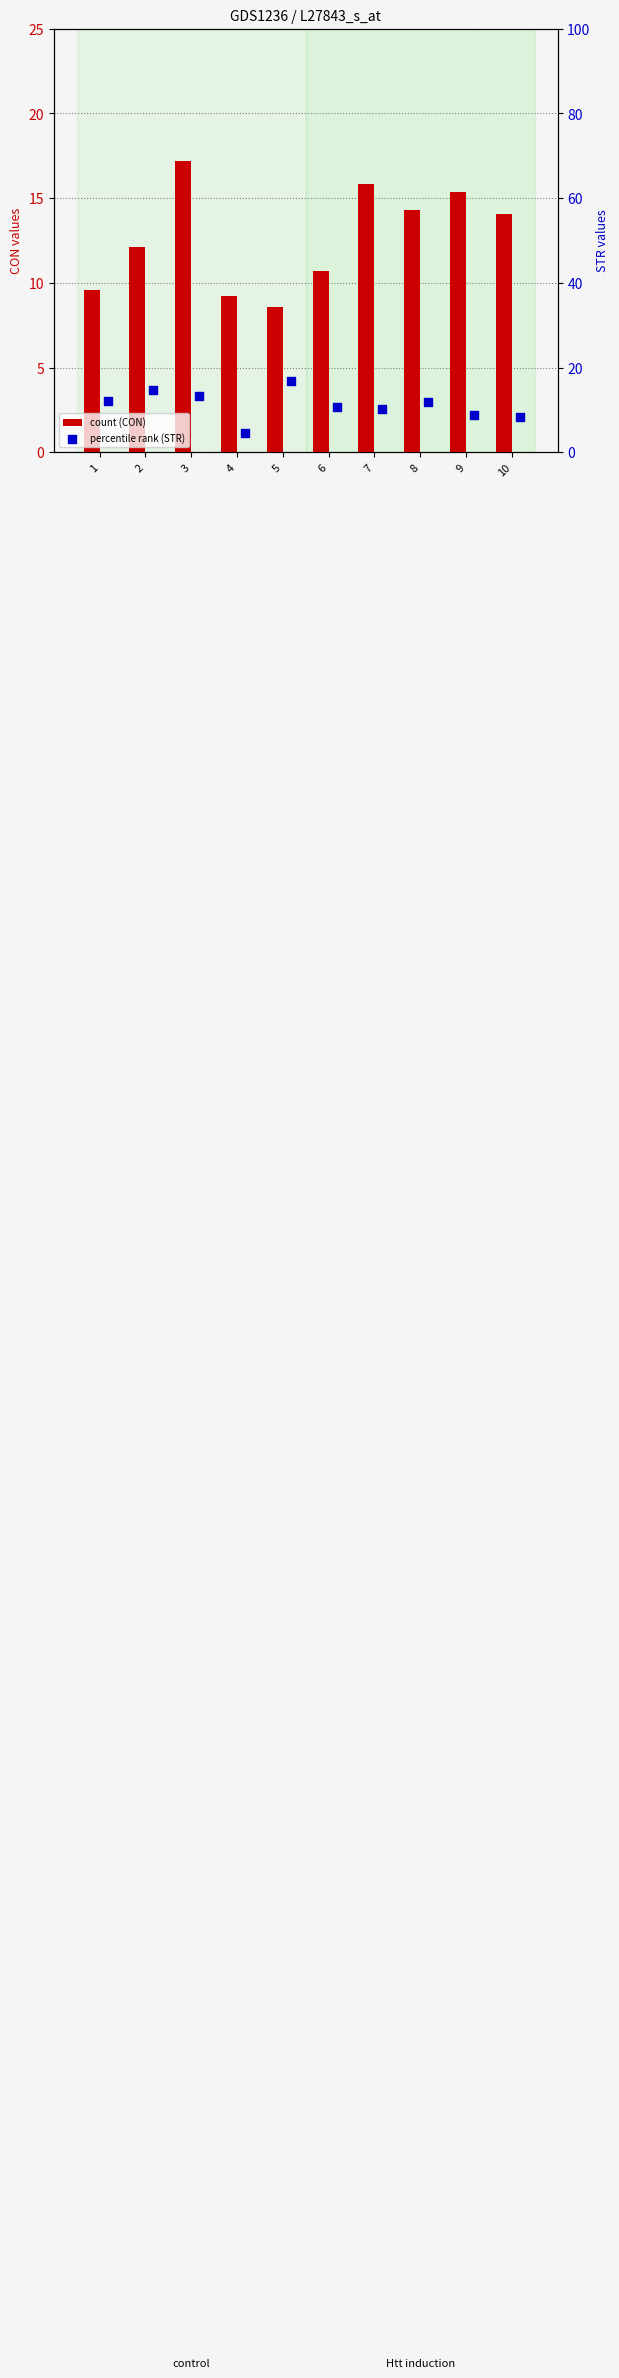

At which category is the sum across all series the highest?

3